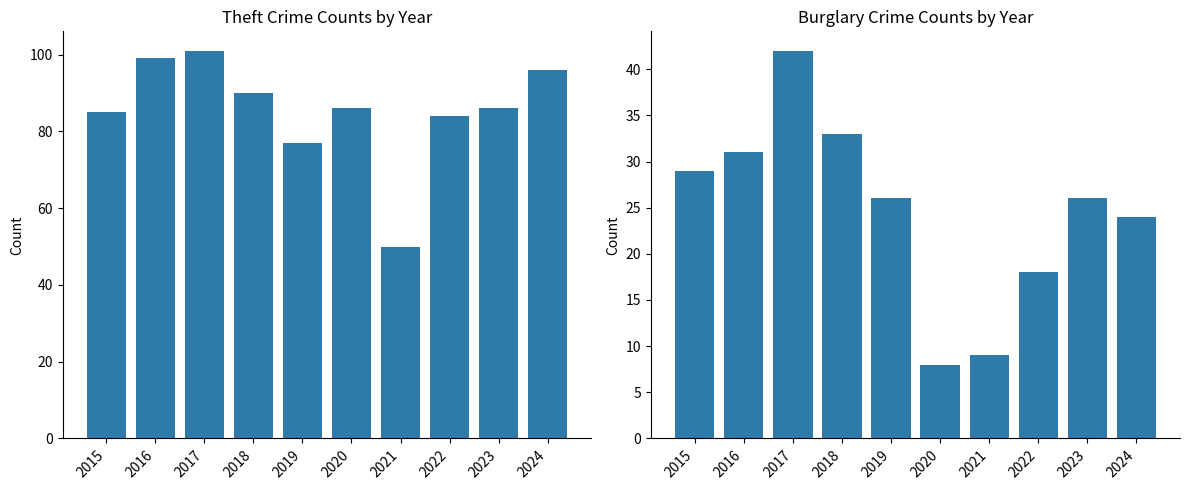

List the series in order of their peak value, lowest first.

Burglary, Theft